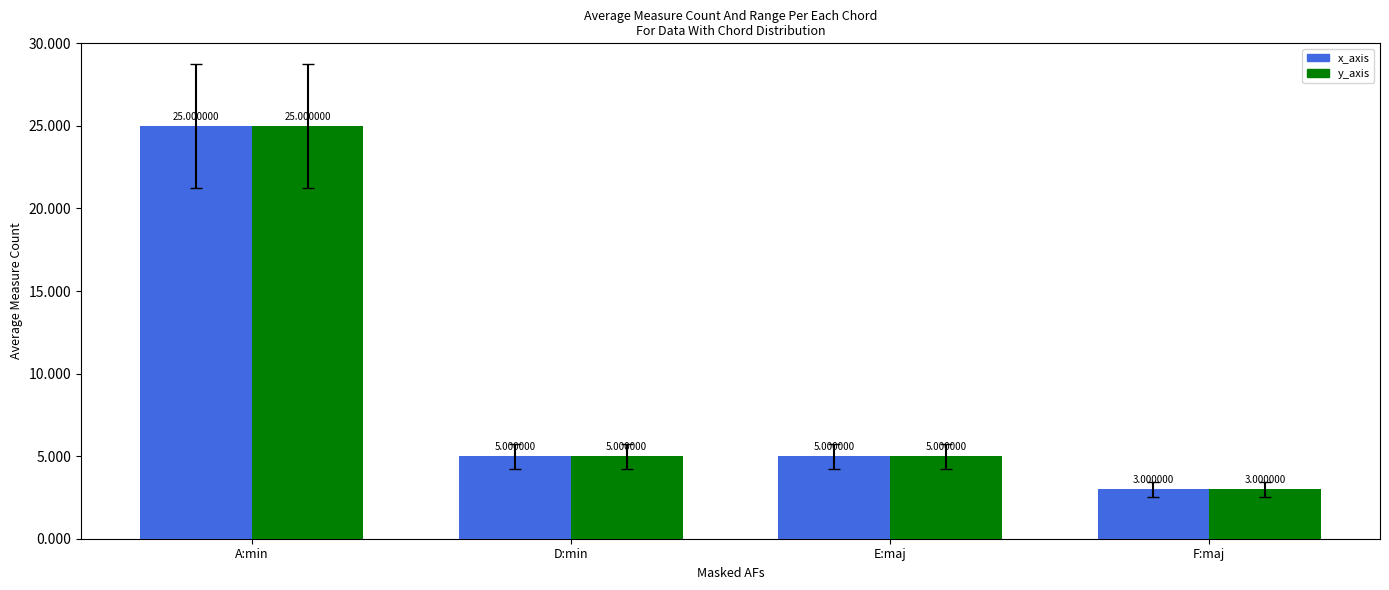

How many categories are shown in the chart?

4